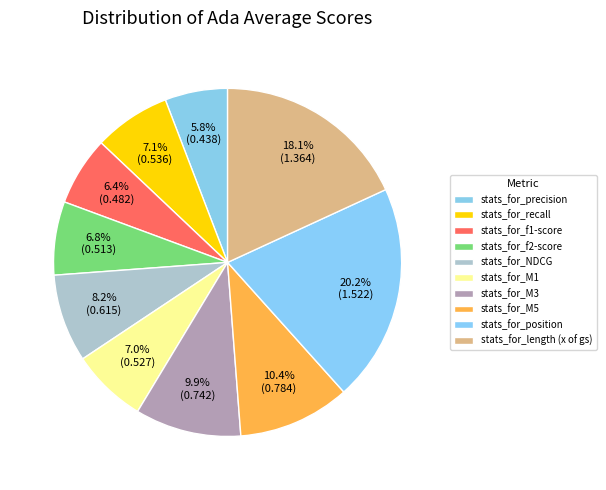

Is it true that stats_for_recall is 18% of the pie?

False